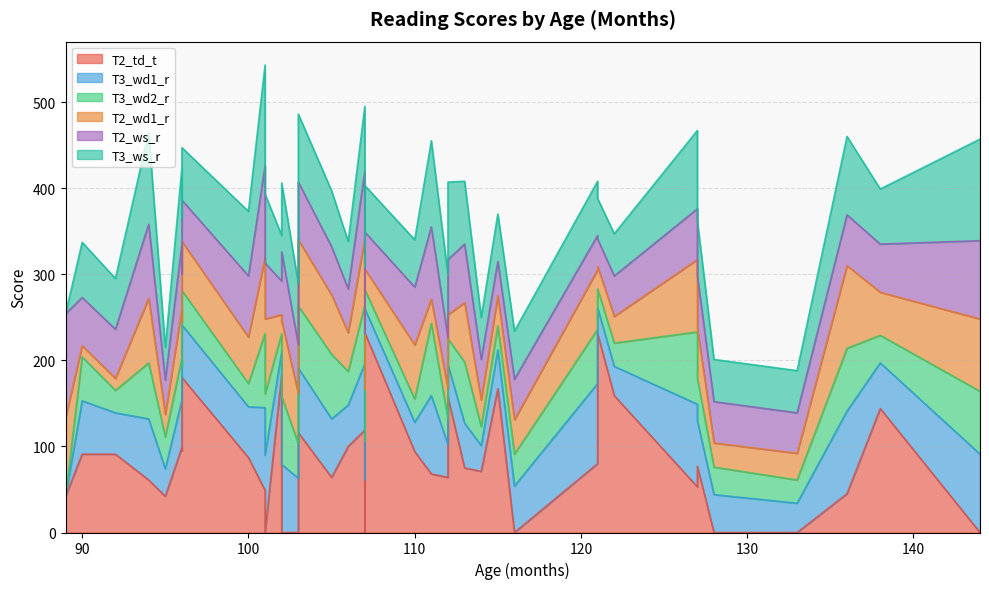

Is the value of T3_ws_r at 138 greater than the value of T2_wd1_r at 138?

Yes